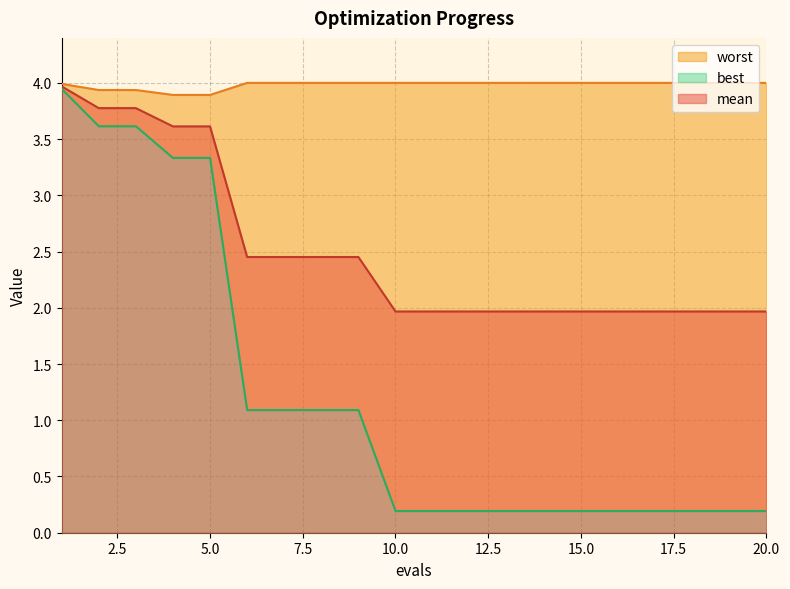

At 4, list the series in order from largest to smallest.

worst, mean, best